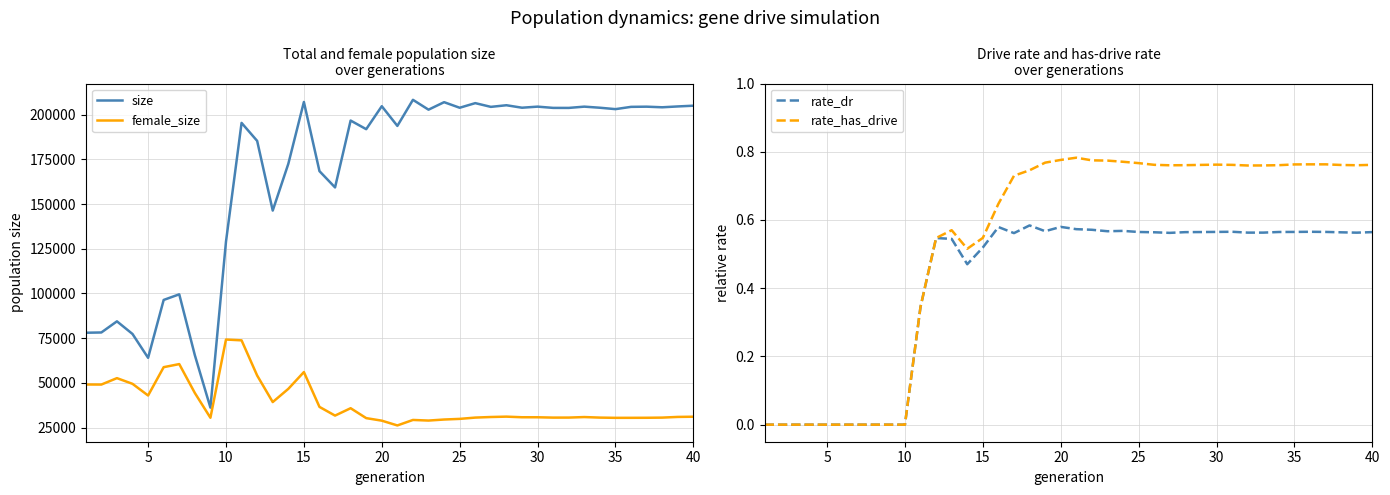

Reading left to right, extract all data points from this chart.

size: 78040.0	78188.0	84415.0	77340.0	64006.0	96387.0	99530.0	65496.0	36162.0	129025.0	195426.0	185356.0	146387.0	172517.0	207128.0	168438.0	159328.0	196734.0	191914.0	204762.0	193743.0	208339.0	202823.0	207017.0	203899.0	206484.0	204395.0	205301.0	203917.0	204522.0	203821.0	203807.0	204520.0	203906.0	203126.0	204400.0	204501.0	204160.0	204636.0	205045.0
female_size: 49085.0	49051.0	52642.0	49456.0	42927.0	58778.0	60504.0	44344.0	30473.0	74241.0	73784.0	54119.0	39263.0	46645.0	56037.0	36555.0	31690.0	35820.0	30274.0	28854.0	26181.0	29254.0	28910.0	29493.0	29848.0	30572.0	30898.0	31105.0	30760.0	30751.0	30564.0	30578.0	30868.0	30564.0	30433.0	30445.0	30470.0	30559.0	30947.0	31061.0
rate_dr: 0.0	0.0	0.0	0.0	0.0	0.0	0.0	0.0	0.0	0.0	0.3	0.5	0.5	0.5	0.5	0.6	0.6	0.6	0.6	0.6	0.6	0.6	0.6	0.6	0.6	0.6	0.6	0.6	0.6	0.6	0.6	0.6	0.6	0.6	0.6	0.6	0.6	0.6	0.6	0.6
rate_has_drive: 0.0	0.0	0.0	0.0	0.0	0.0	0.0	0.0	0.0	0.0	0.3	0.5	0.6	0.5	0.5	0.6	0.7	0.7	0.8	0.8	0.8	0.8	0.8	0.8	0.8	0.8	0.8	0.8	0.8	0.8	0.8	0.8	0.8	0.8	0.8	0.8	0.8	0.8	0.8	0.8